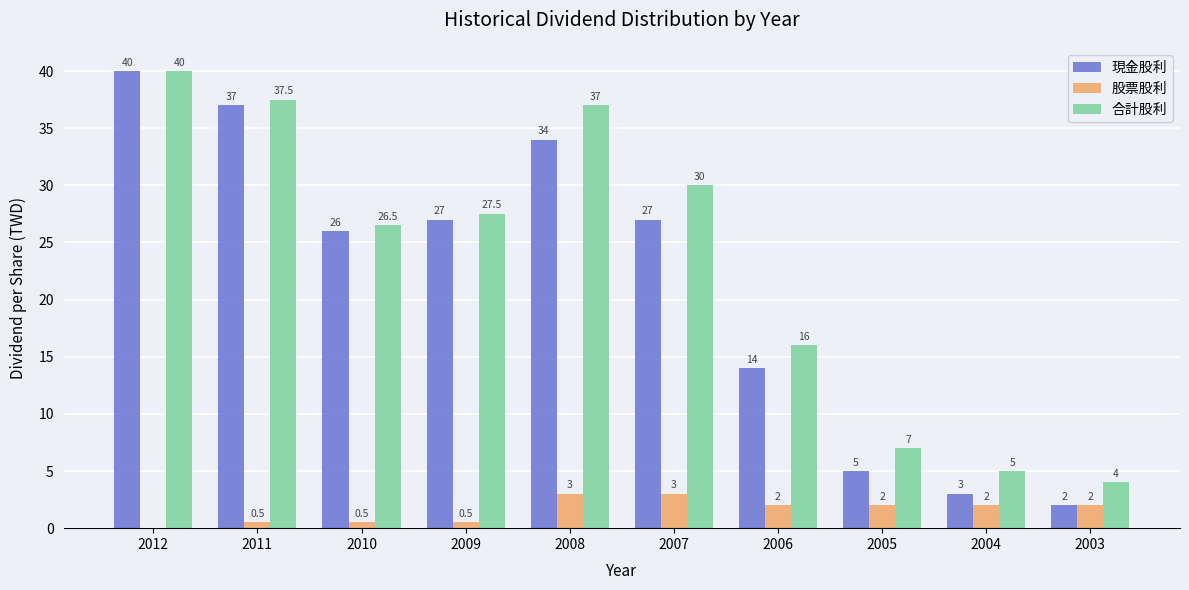

Reading right to left, list all the values displayed in this chart.

現金股利: 2.0	3.0	5.0	14.0	27.0	34.0	27.0	26.0	37.0	40.0
股票股利: 2.0	2.0	2.0	2.0	3.0	3.0	0.5	0.5	0.5	0.0
合計股利: 4.0	5.0	7.0	16.0	30.0	37.0	27.5	26.5	37.5	40.0